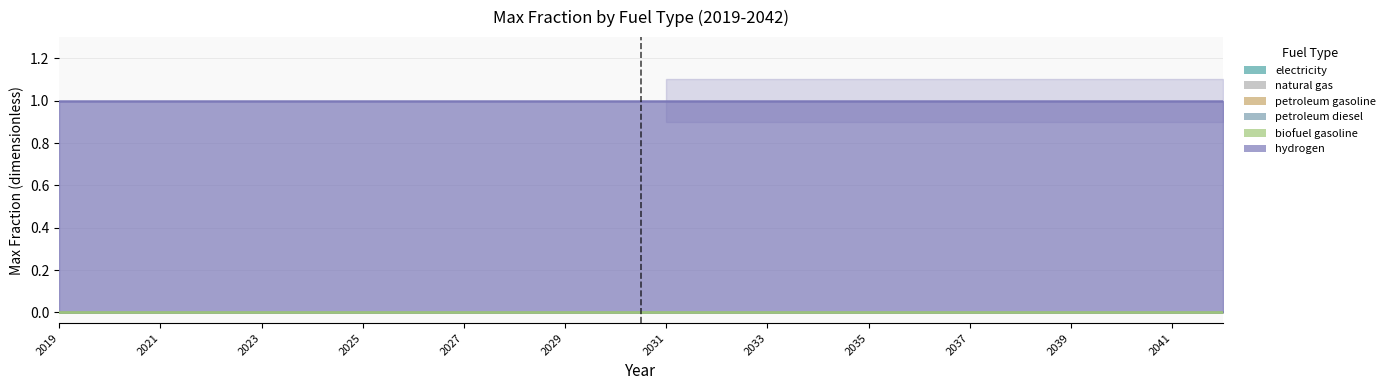

Which has a higher value, 2020 or 2042?

2020